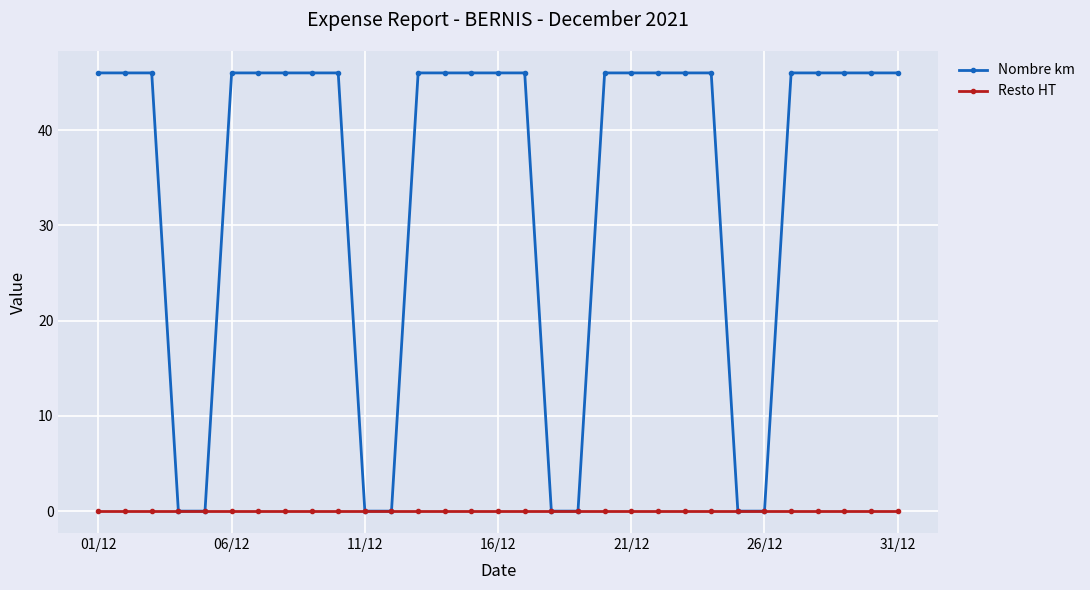

List the series in order of their overall mean, lowest first.

Resto HT, Nombre km